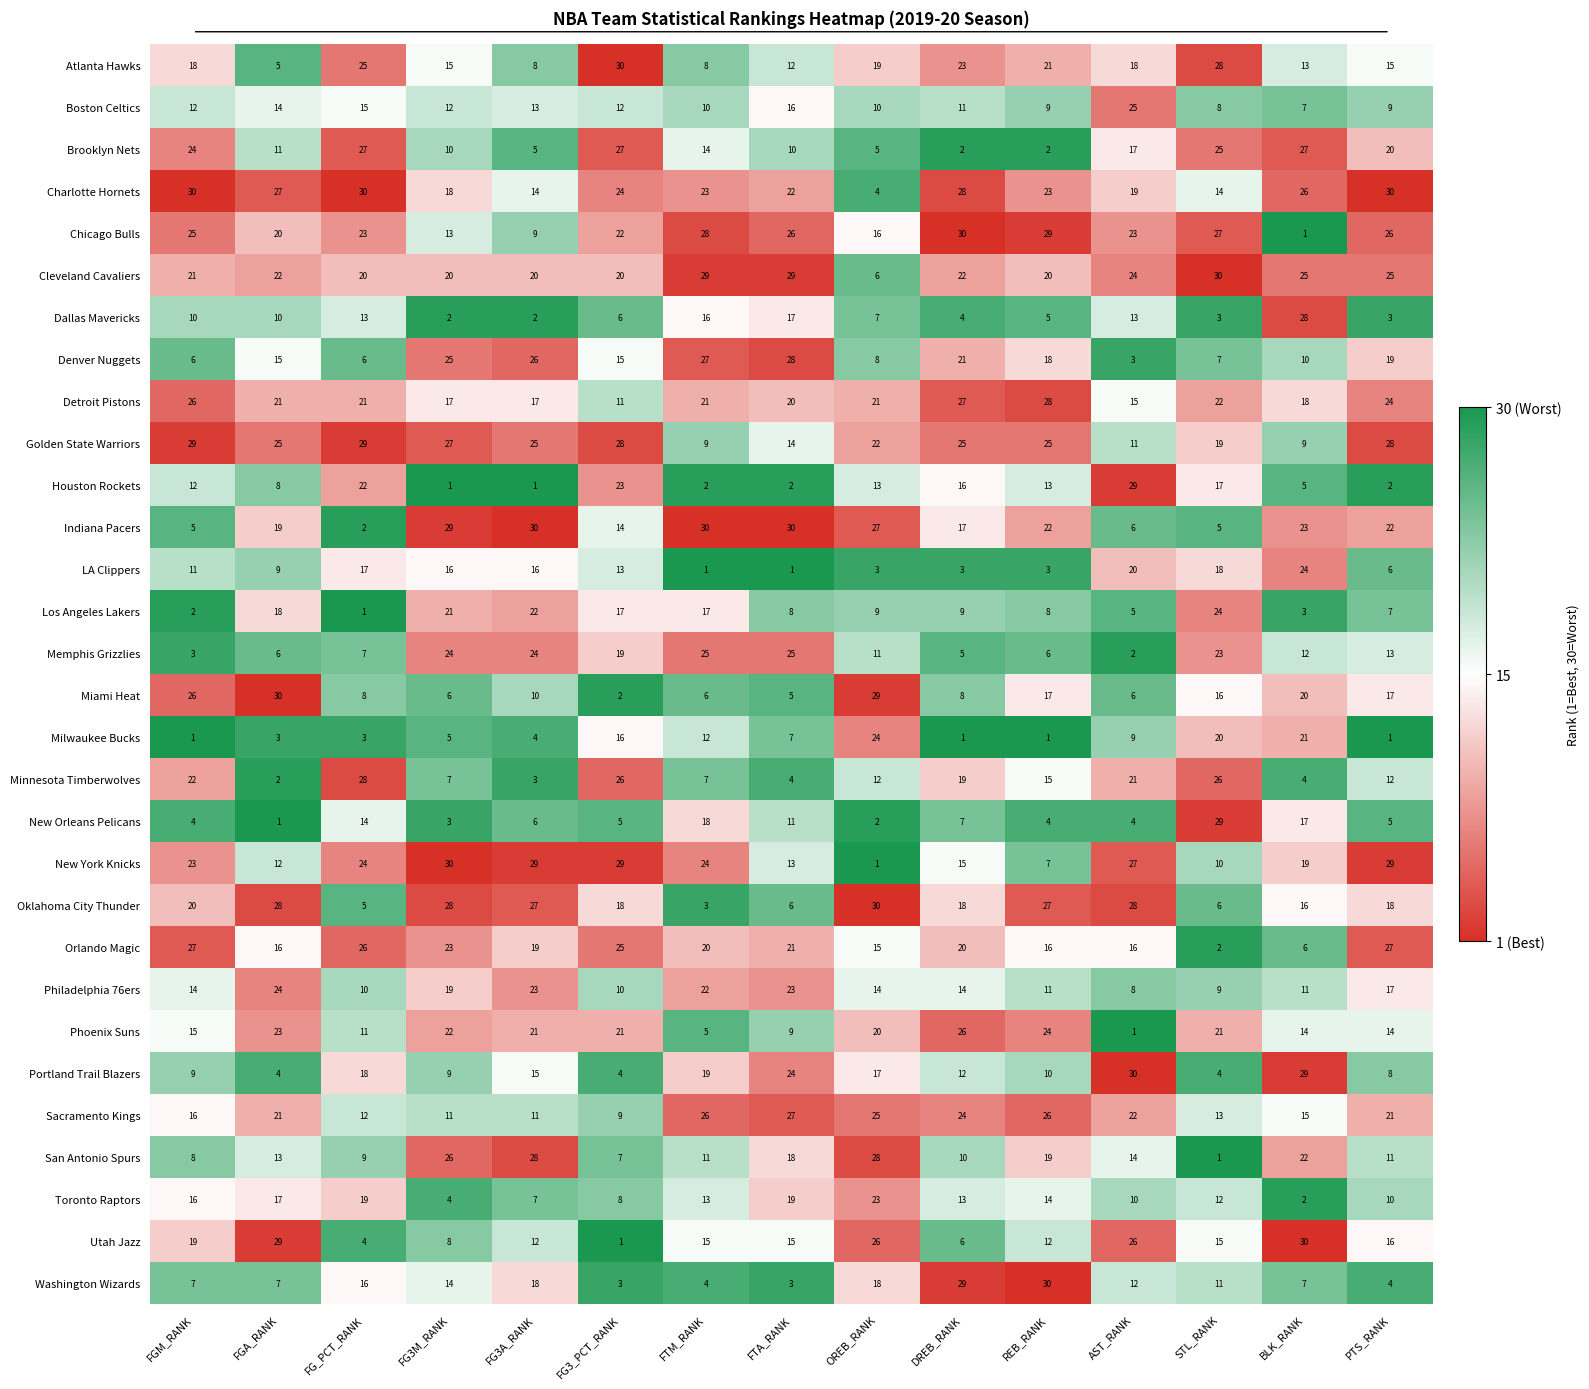

Which series changed the most between FG3A_RANK and FTM_RANK?

Oklahoma City Thunder